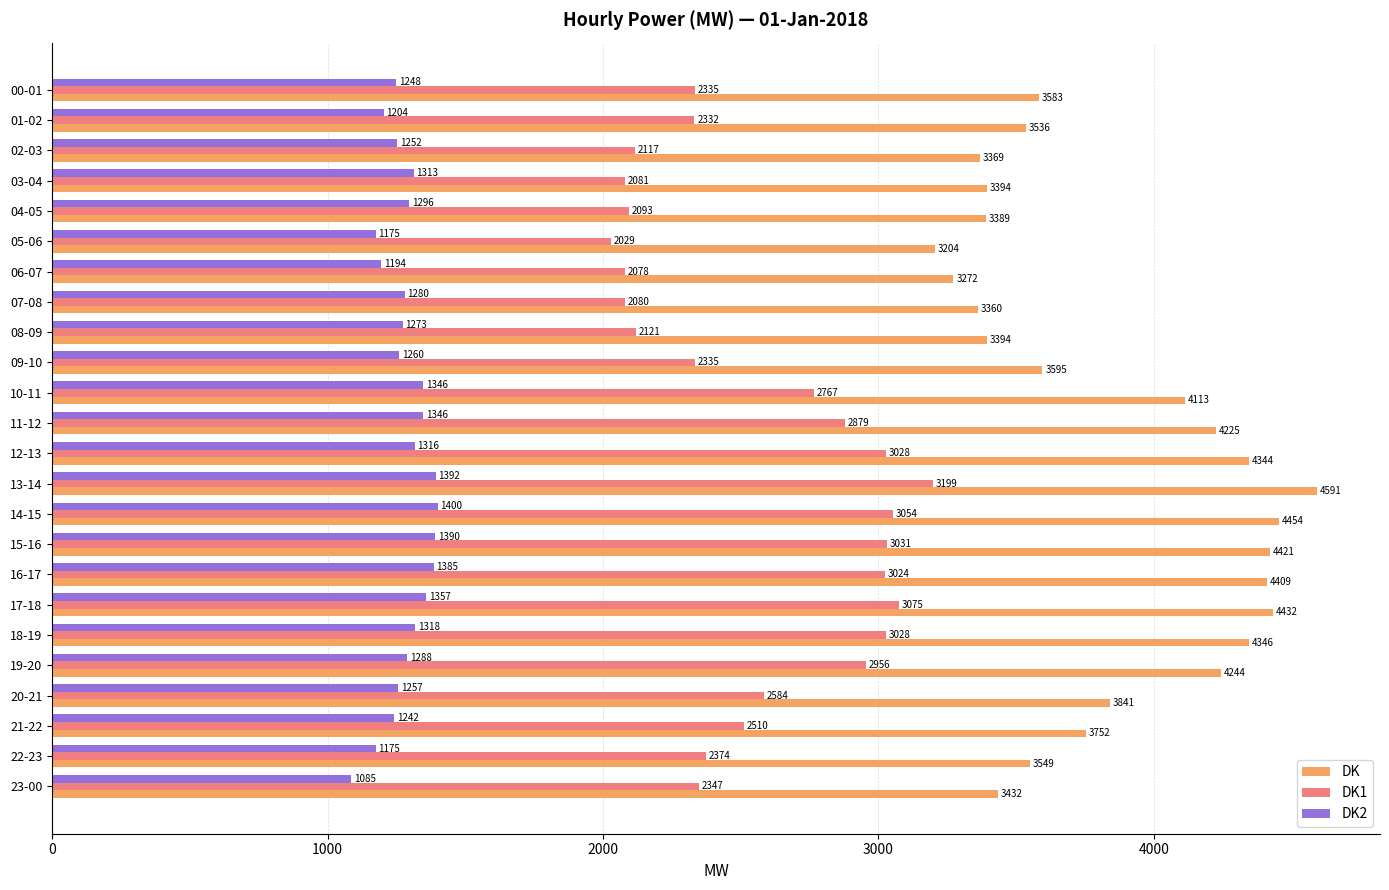

List the series in order of their overall mean, lowest first.

DK2, DK1, DK